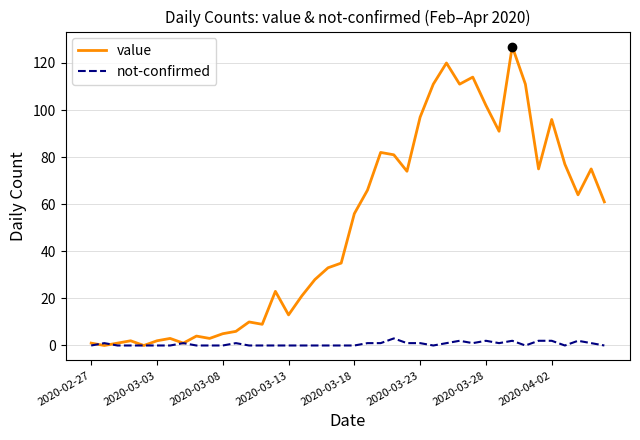

What is the maximum value for not-confirmed?

3